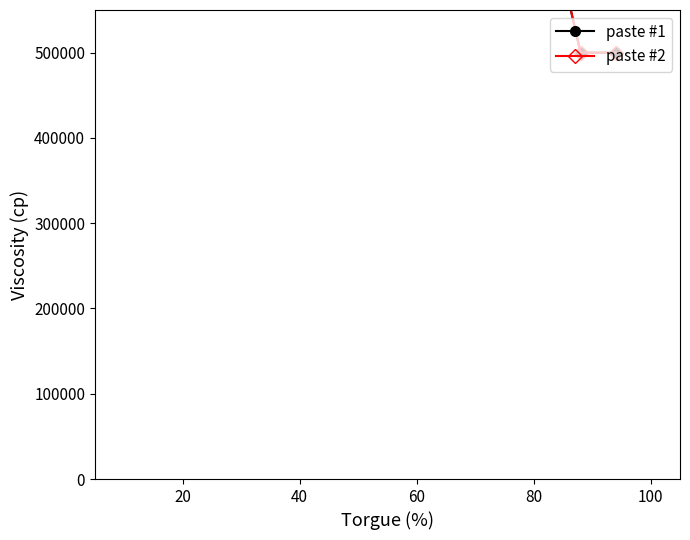

True or false: paste #1 and paste #2 intersect in this chart.

False